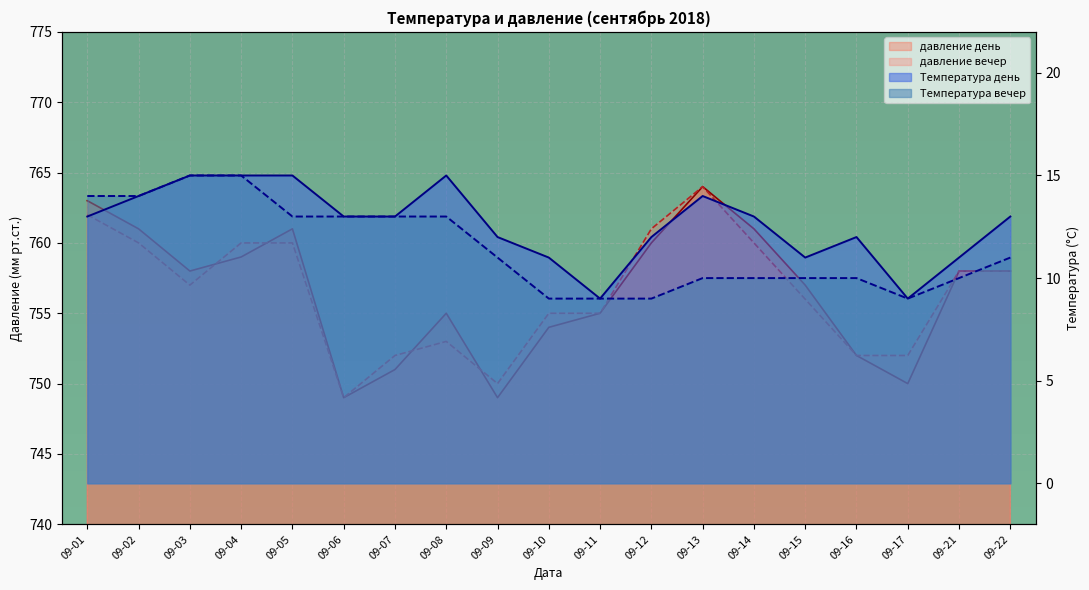

What are all the series names shown in the legend?

Температура день, Температура вечер, давление день, давление вечер